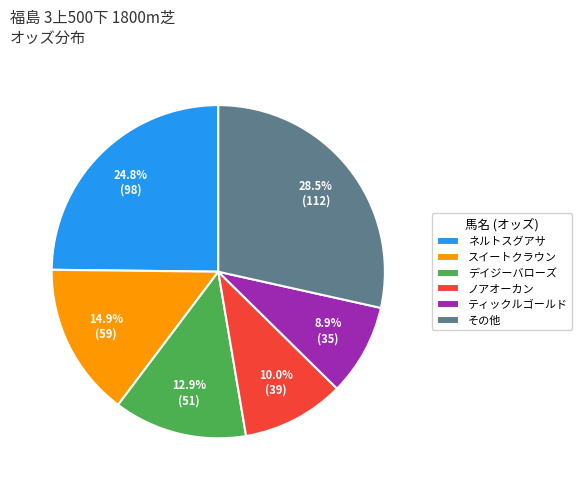

Rank the categories by value from lowest to highest.

ティックルゴールド, ノアオーカン, デイジーバローズ, スイートクラウン, ネルトスグアサ, その他